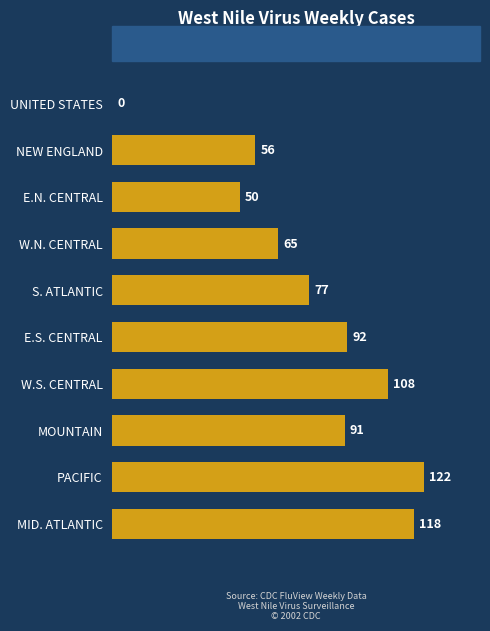

How many values are above zero?

9